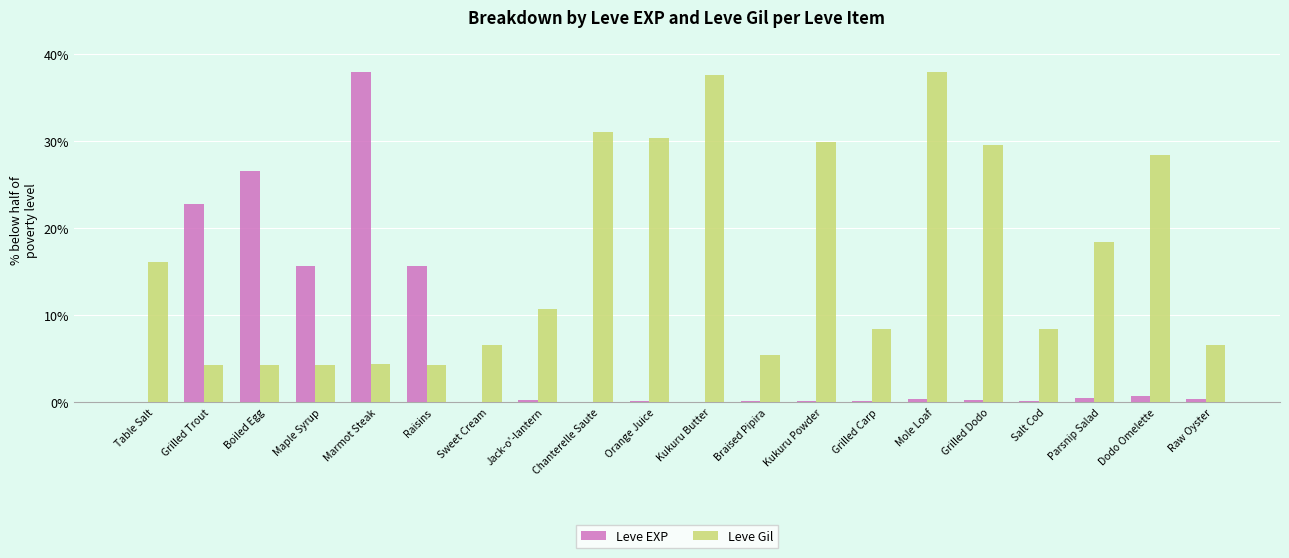

What is the sum of all Leve Gil values?

327.1